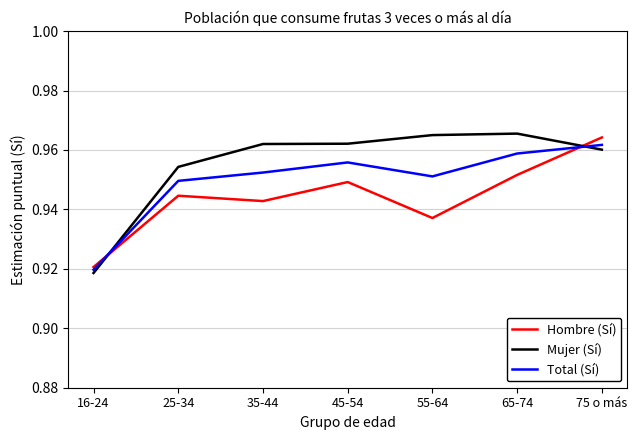

What position from the left is 35-44?

3